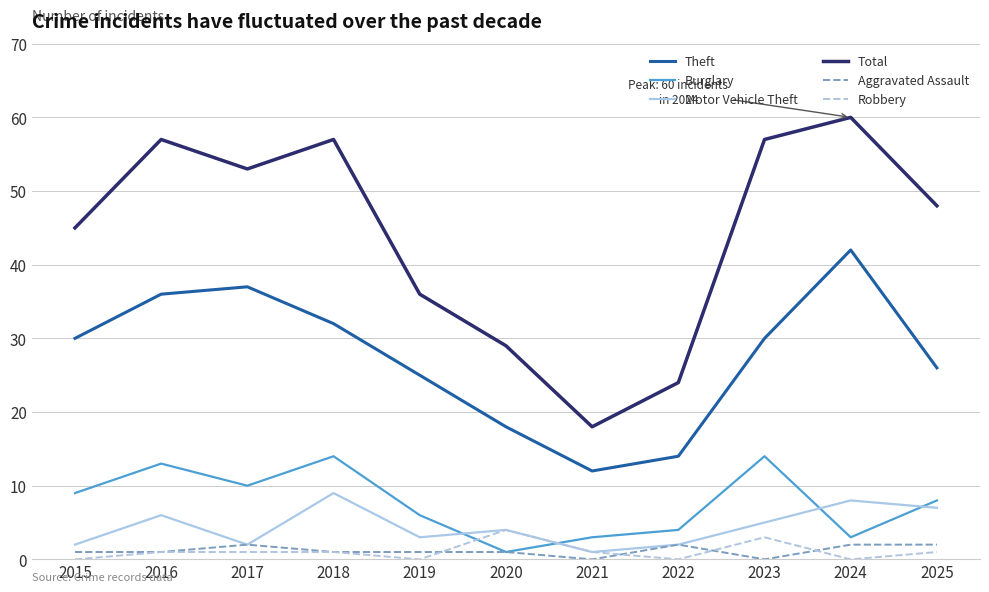

Which category has the lowest value in the Burglary series?

2020